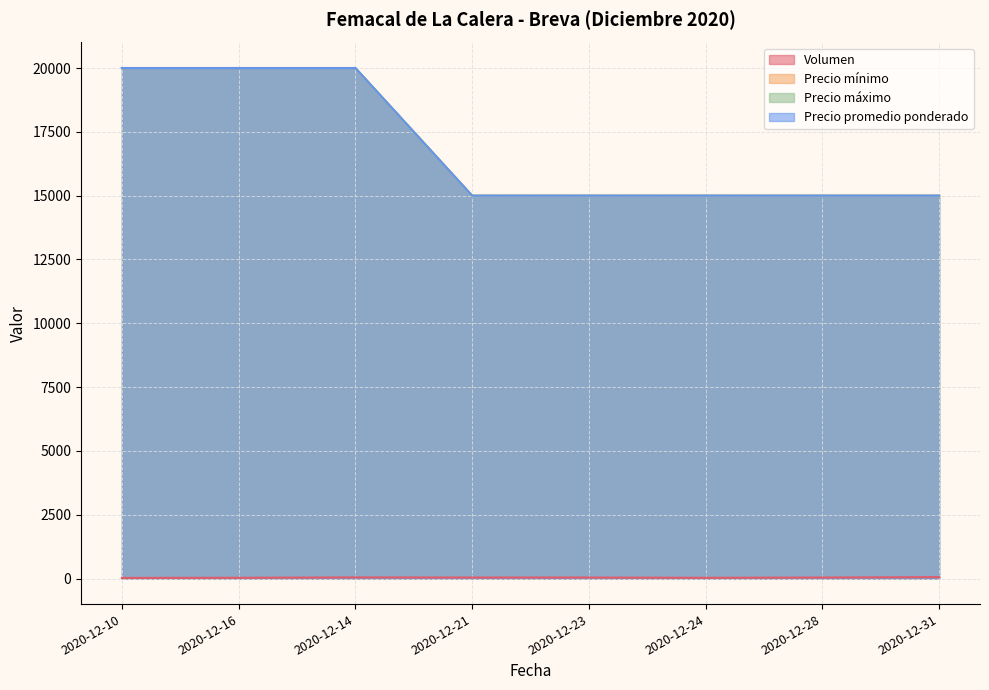

True or false: Volumen and Precio promedio ponderado intersect in this chart.

False